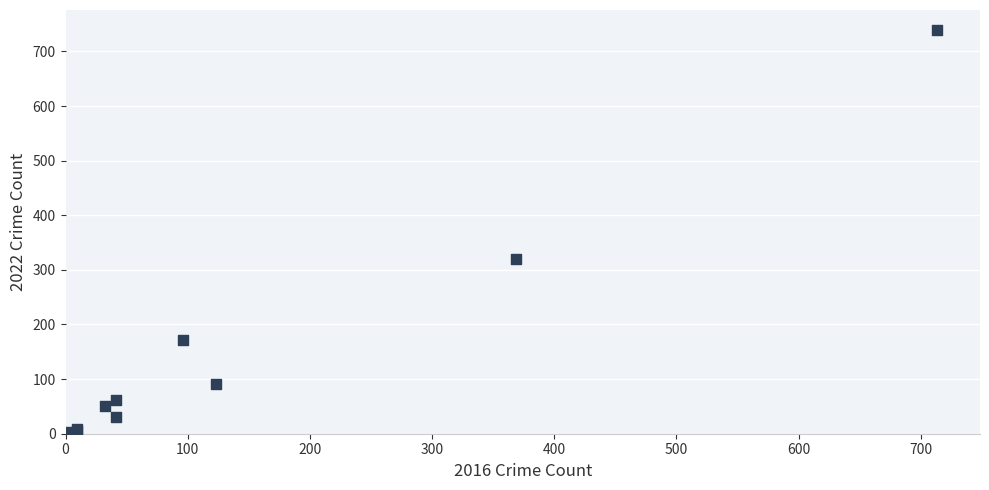

What Y value in the scatter plot is closest to 371?

319